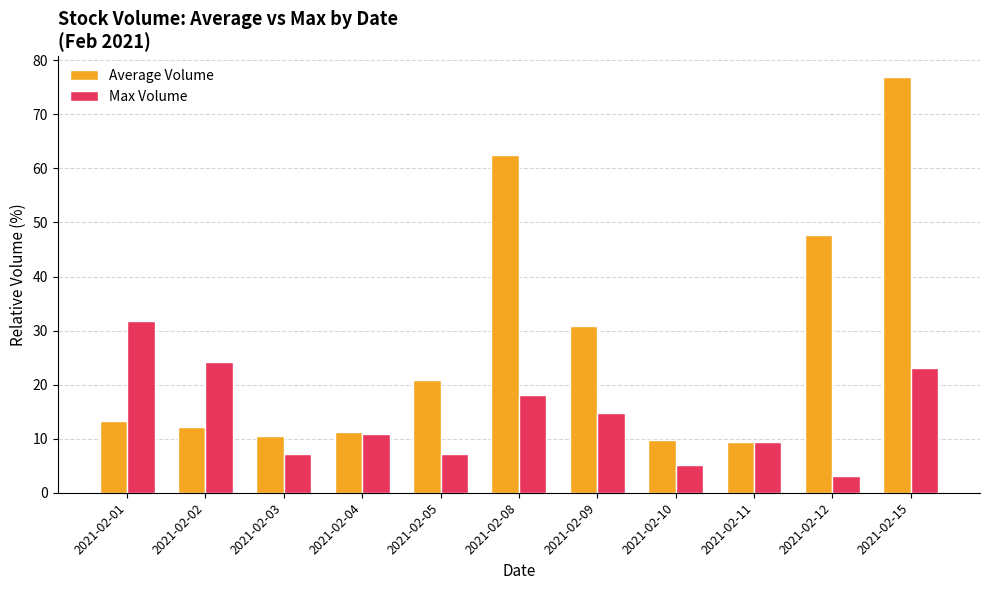

How many data points in Max Volume are above 10?

6